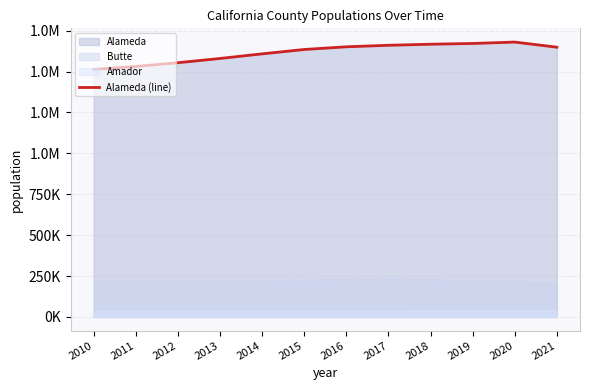

Does the chart have visible grid lines?

Yes